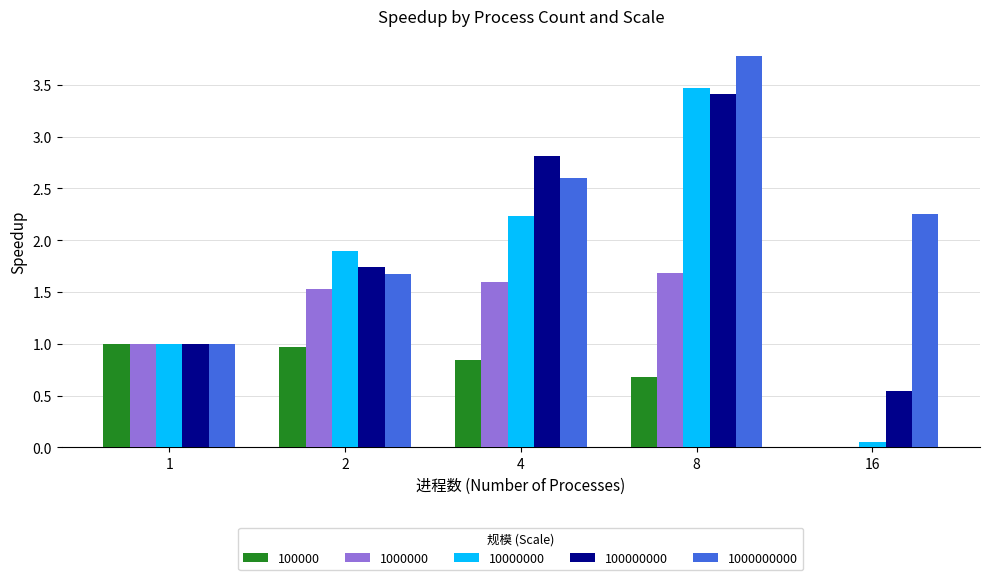

How many distinct data groups are displayed?

5